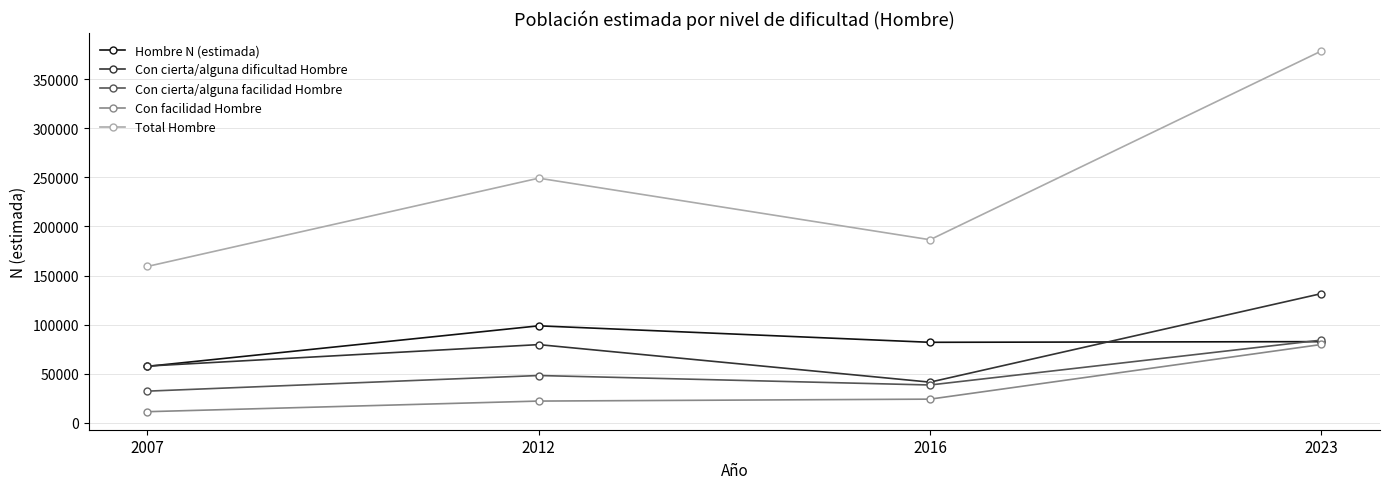

How many data points does each series have?

4